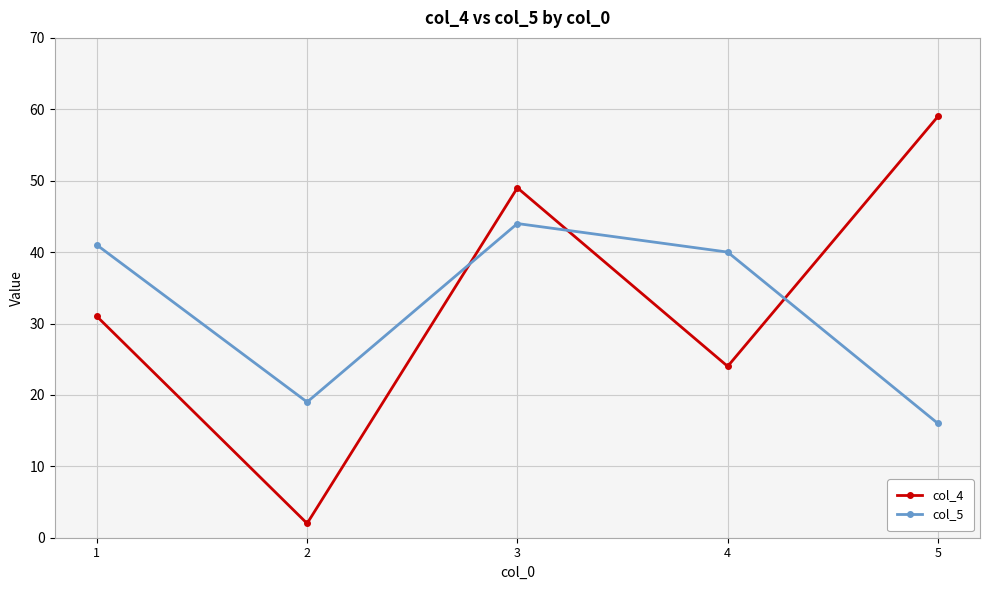

In col_4, how many points are lower than both neighbors (excluding endpoints)?

2